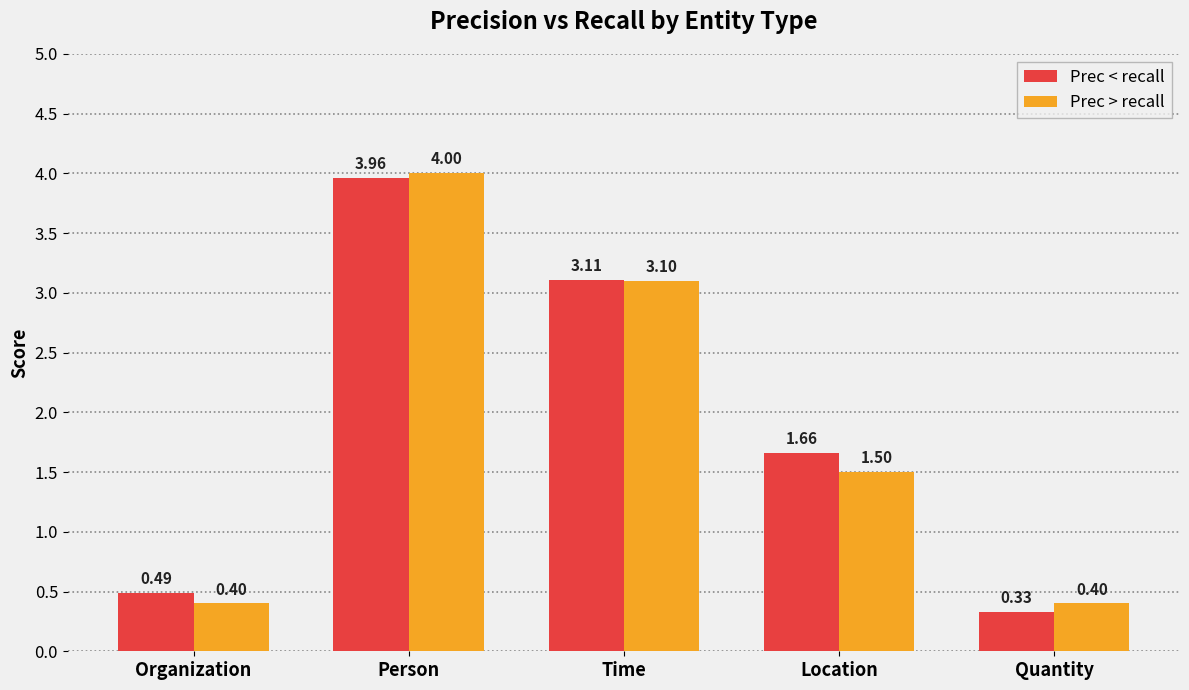

What is the maximum value for Prec > recall?

4.0